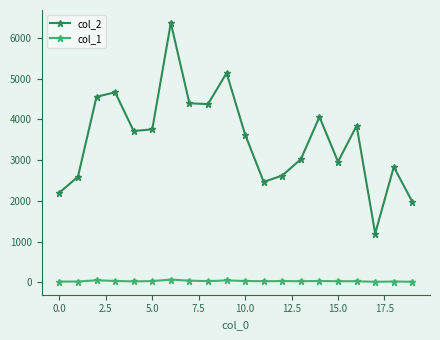

Does the chart have visible grid lines?

No